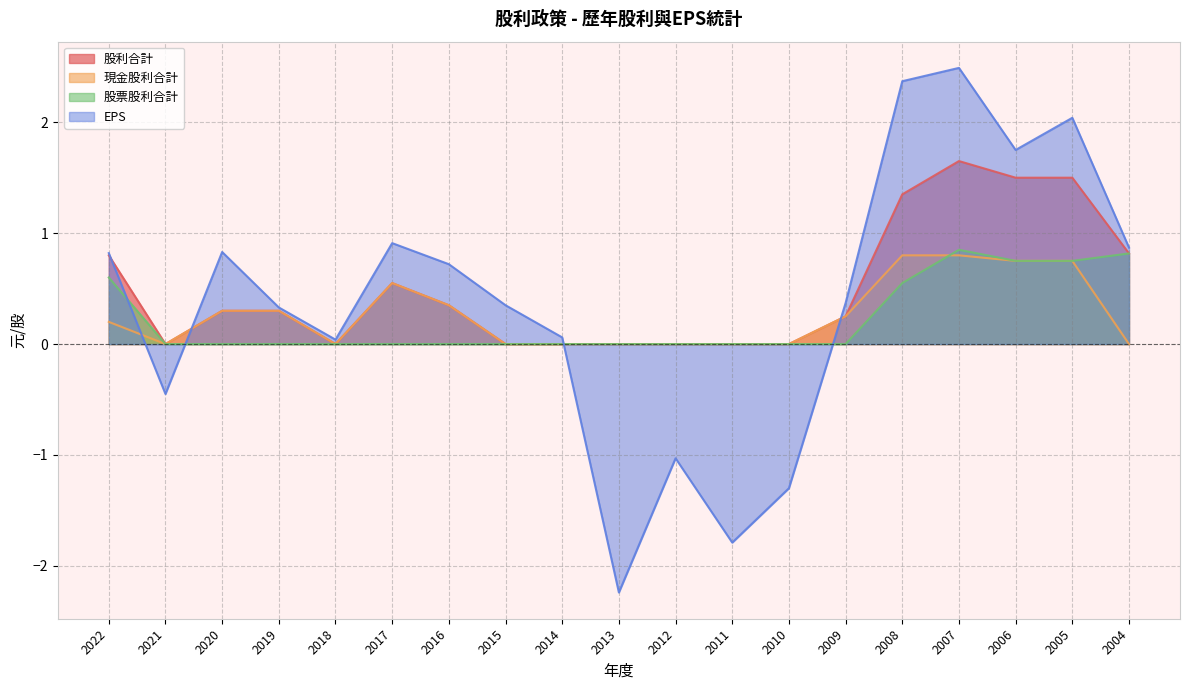

What is the sum of the 股利合計 values at 2019 and 2006?

1.8